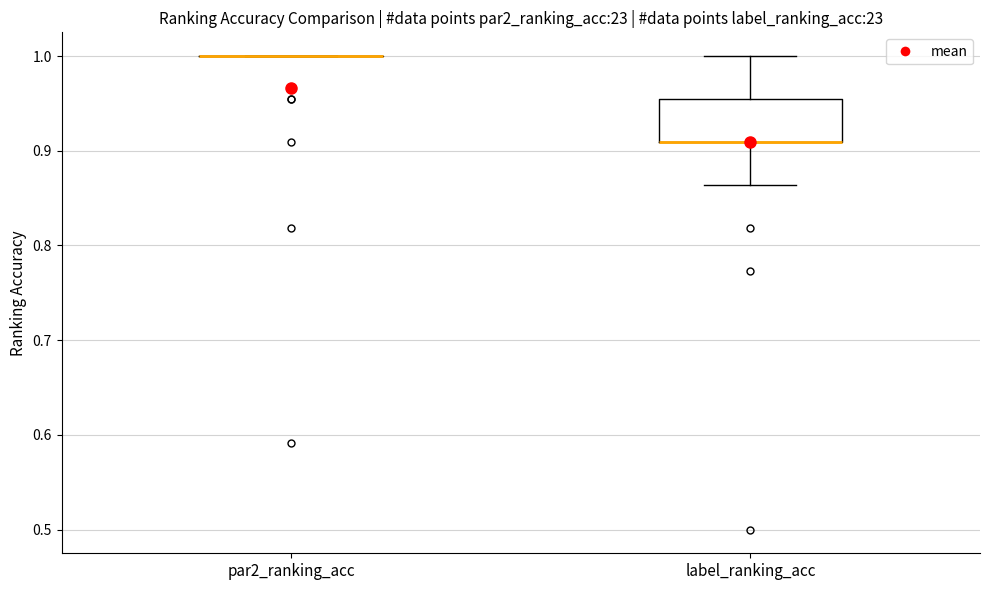

Where is the upper edge of the box for label_ranking_acc on the y-axis? The values are not printed on the chart, so give them approximately, as read against the axis.

0.95